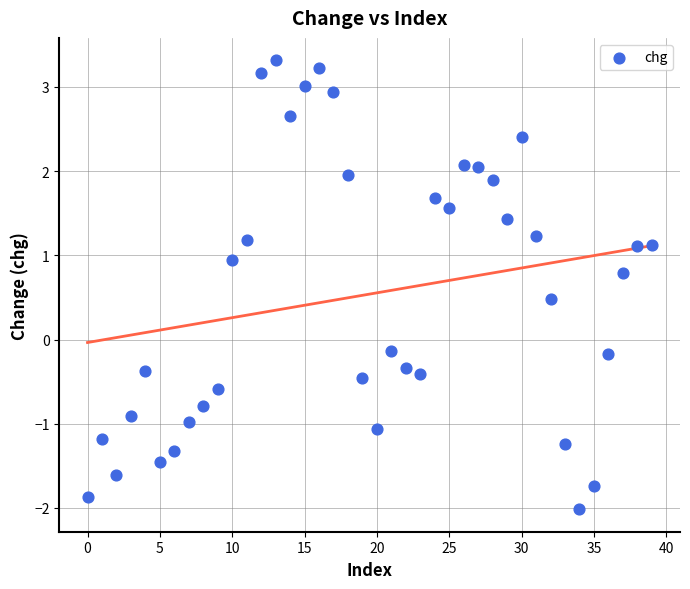

What is the range of Y values (max minus min)?

5.3